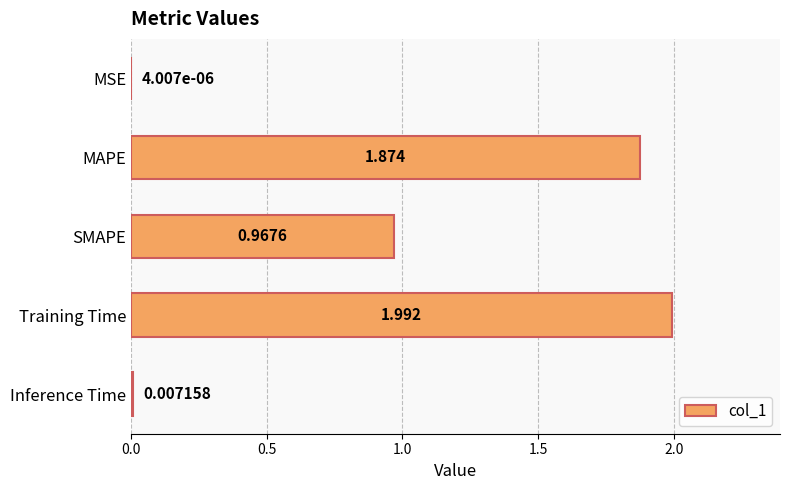

Which category has the highest value across all series?

Training Time